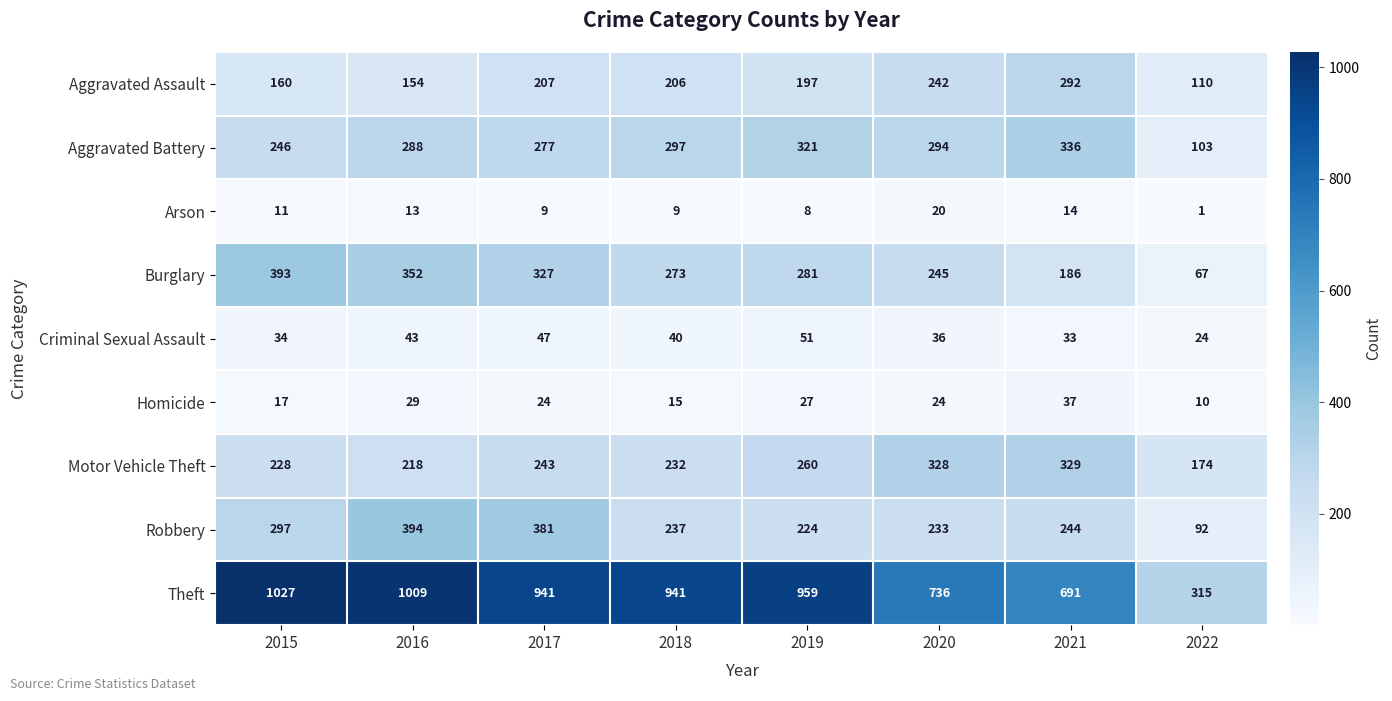

At how many categories does at least one series exceed 199?

8